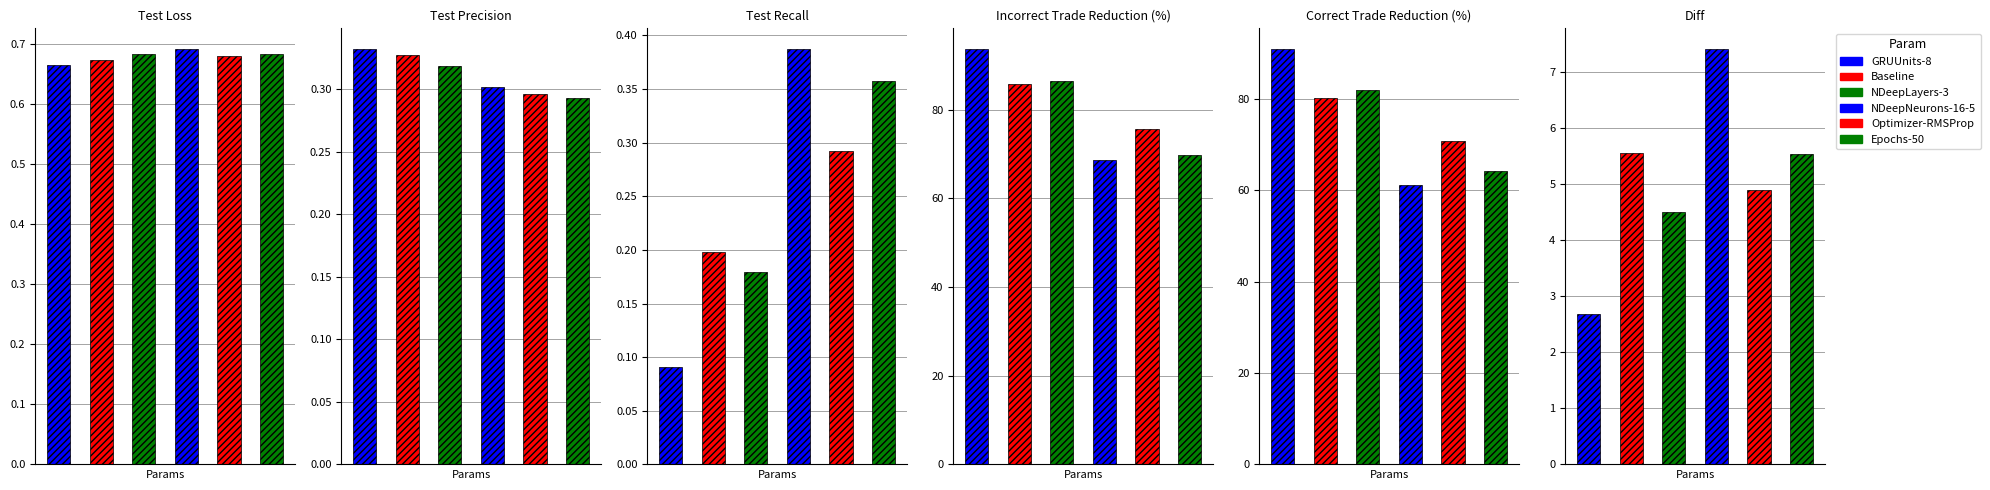

What value does the Test Precision series have at NDeepLayers-3?

0.3